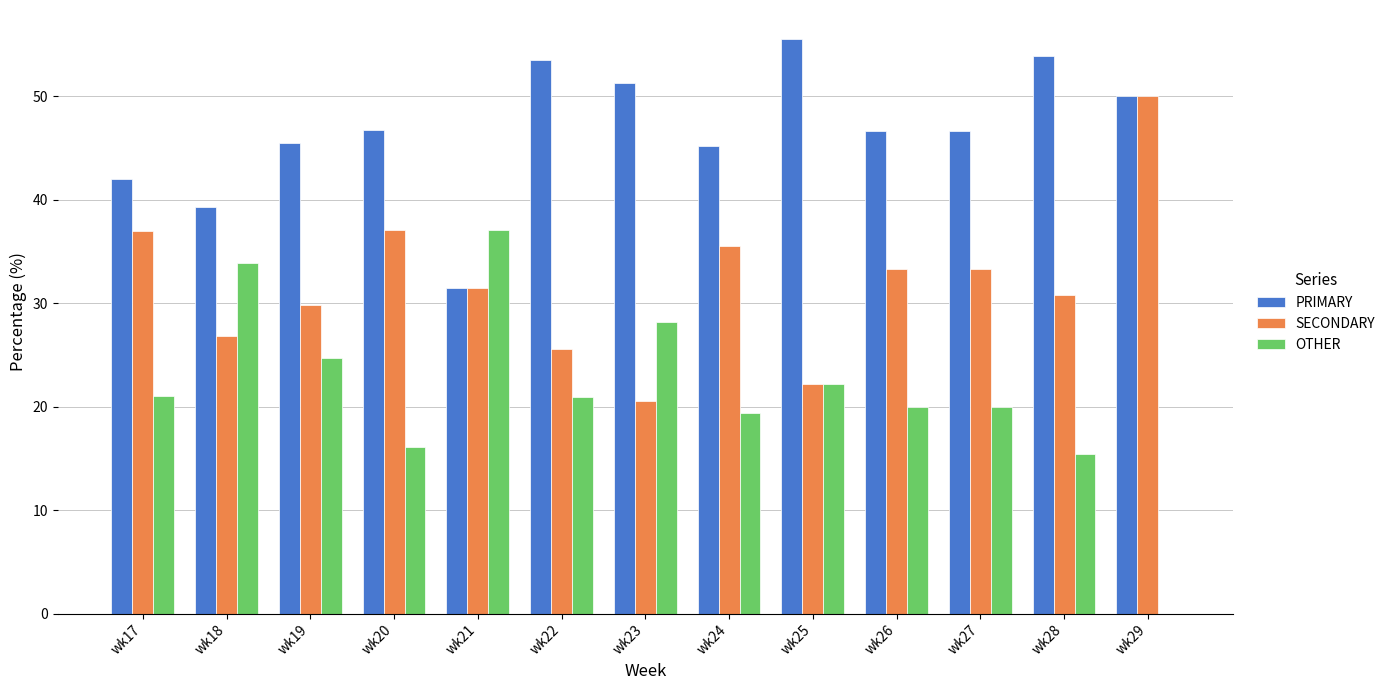

Are the bars horizontal?

No